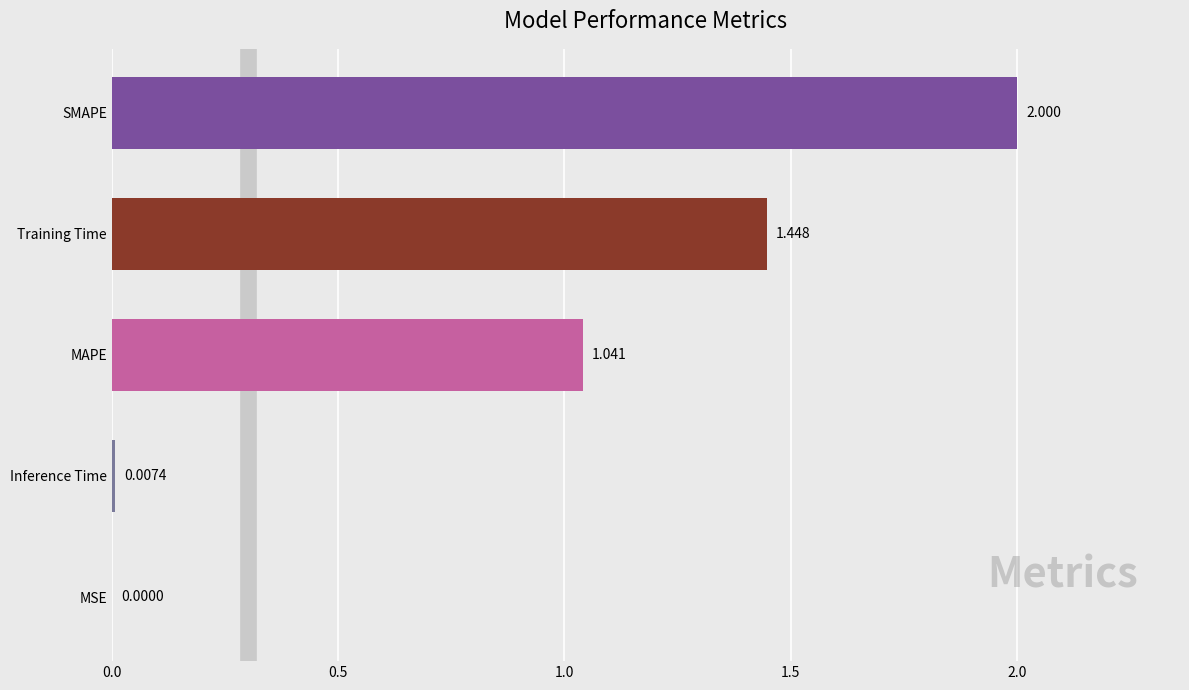

Which has a higher value, MSE or SMAPE?

SMAPE